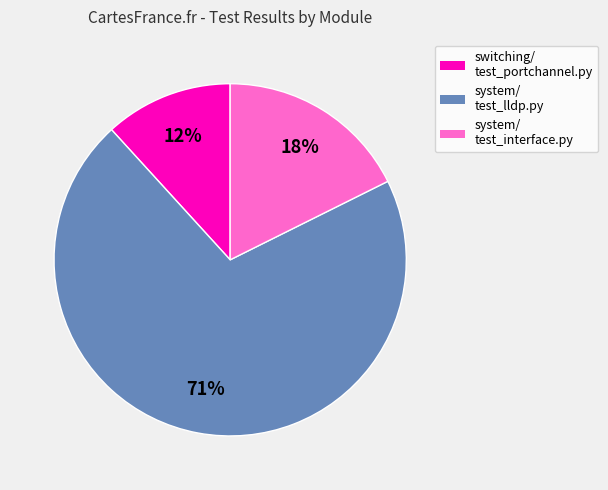

Does any single category account for the majority?

Yes